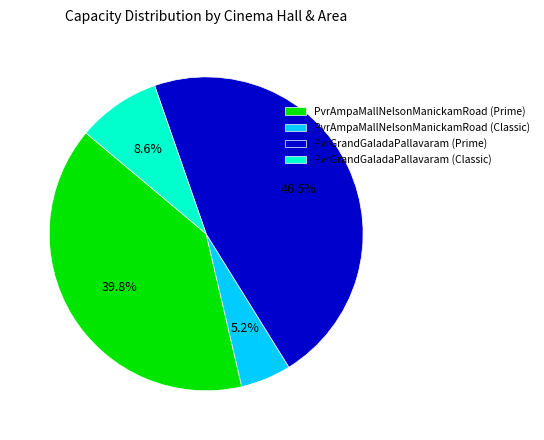

To the nearest percent, what is the average slice percentage?

25%